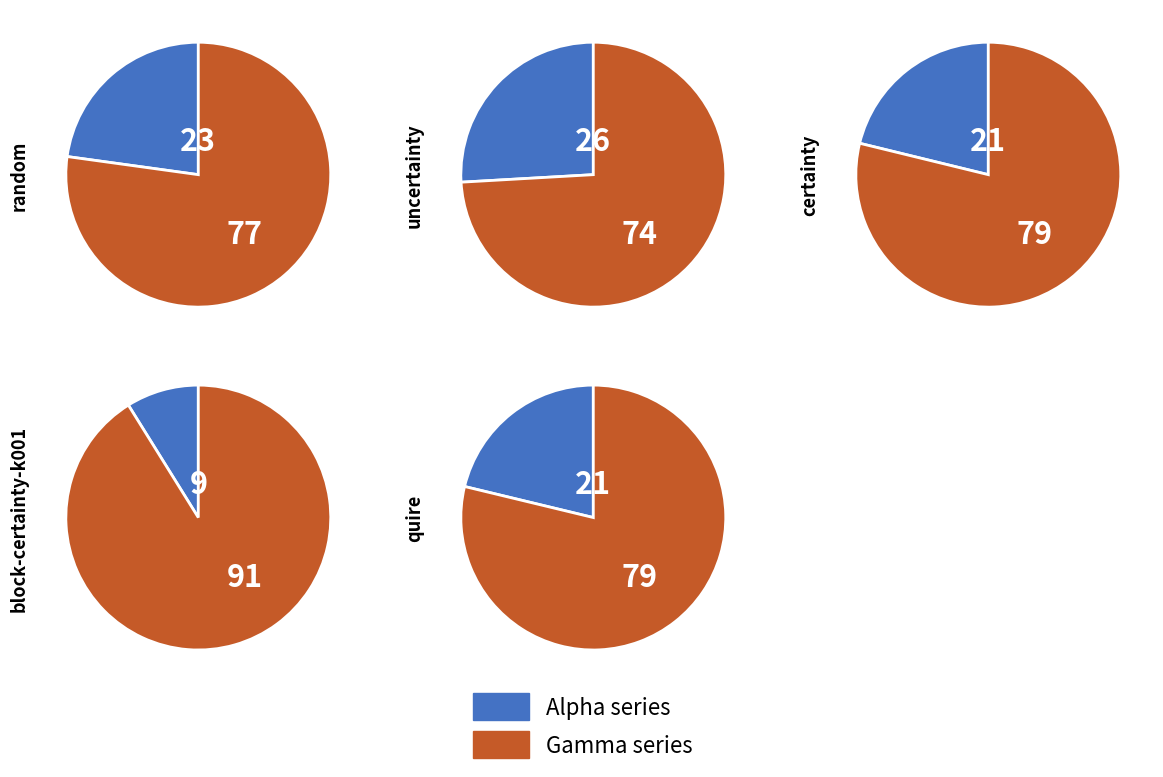

What percentage is the certainty slice, to the nearest percent?

21%